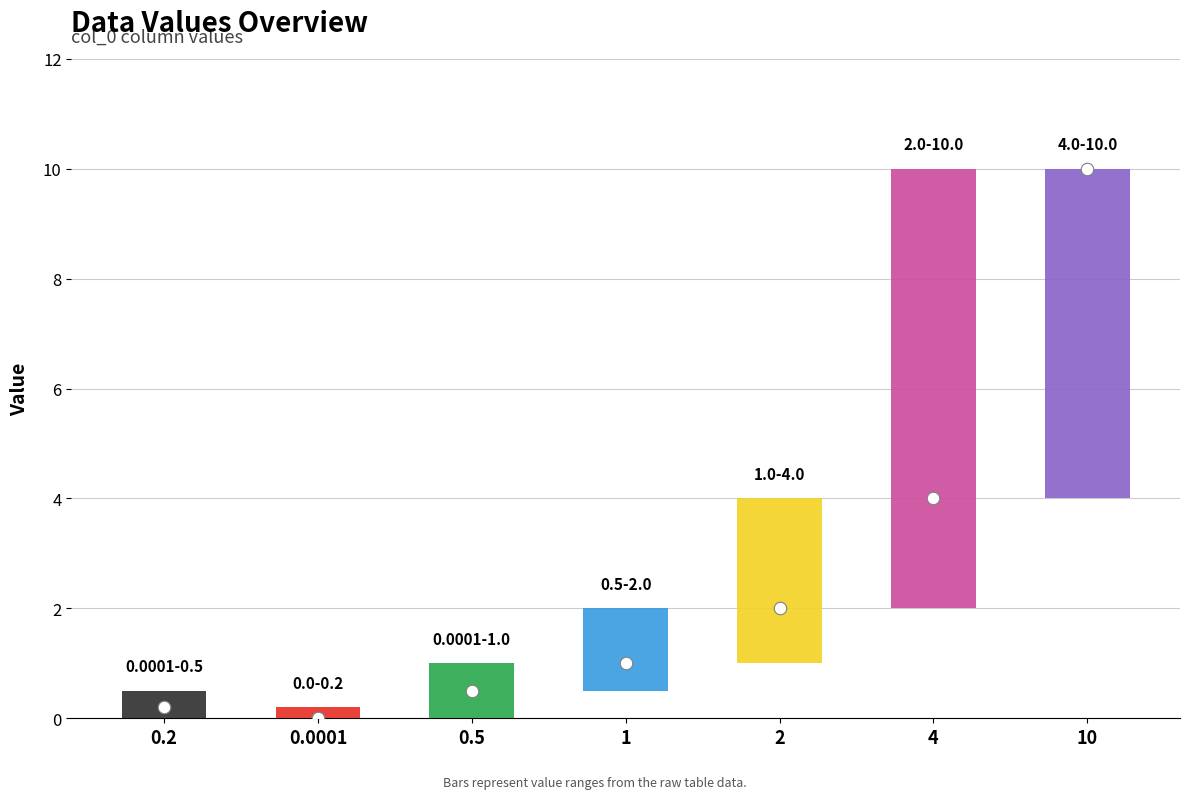

List the labels in order of value, largest first.

10, 4, 2, 1, 0.5, 0.2, 0.0001